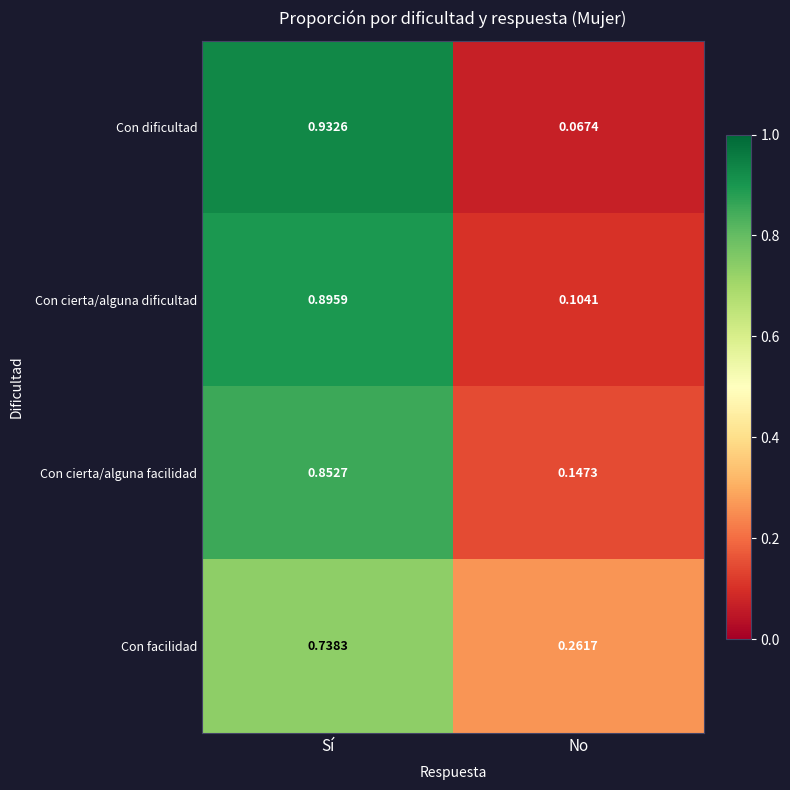

Where is Con cierta/alguna facilidad nearest to the value 0?

No